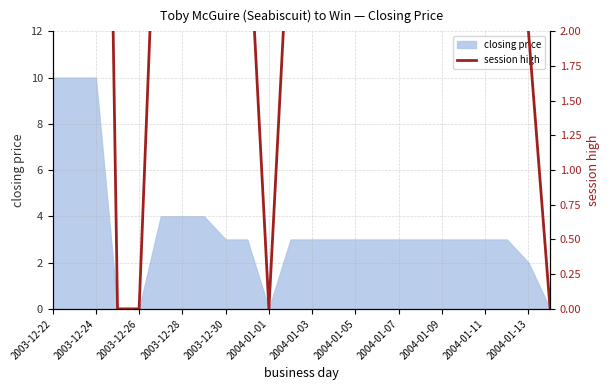

Is it true that closing price equals 4 at 2003-12-28?

True